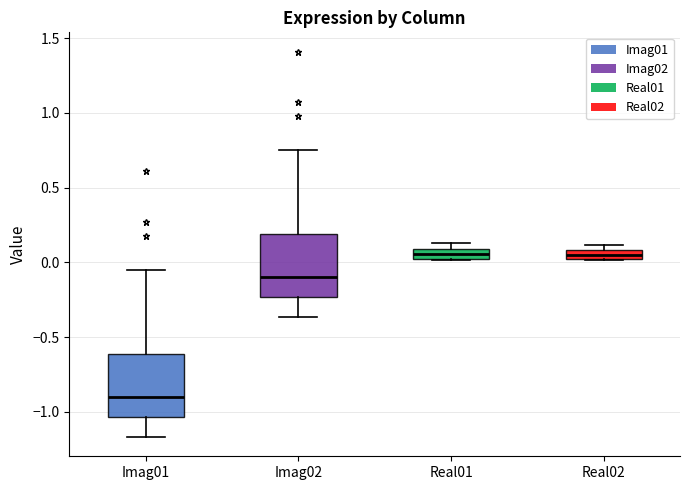

Where is the lower edge of the box for Imag02 on the y-axis? The values are not printed on the chart, so give them approximately, as read against the axis.

-0.25